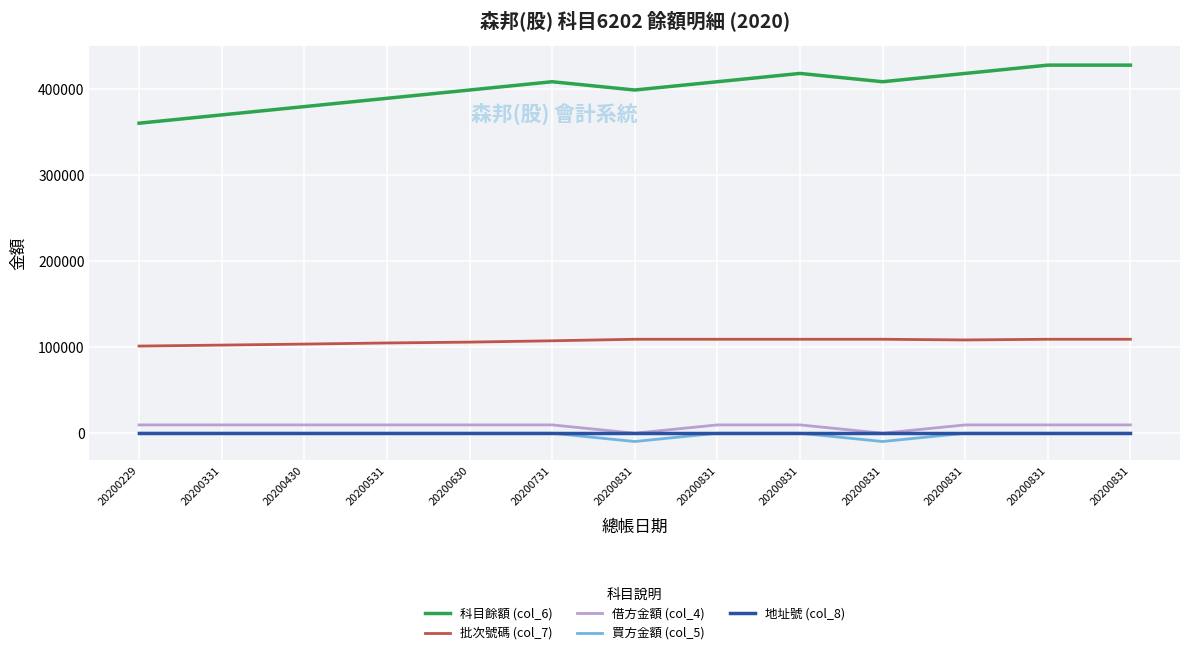

At how many categories does at least one series exceed 199192?

13